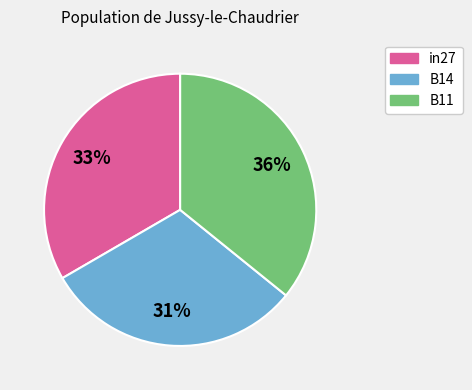

How many segments does this pie chart have?

3